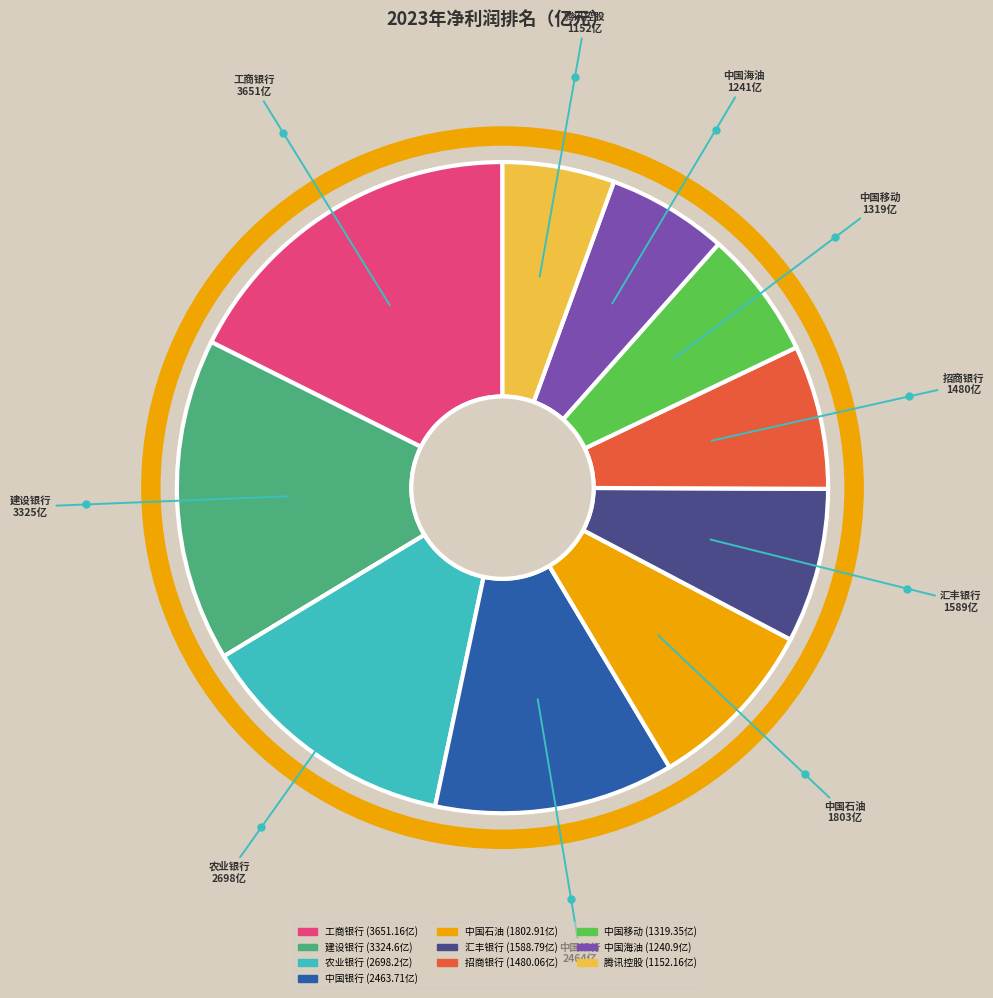

Which category has the biggest portion of the pie?

工商银行